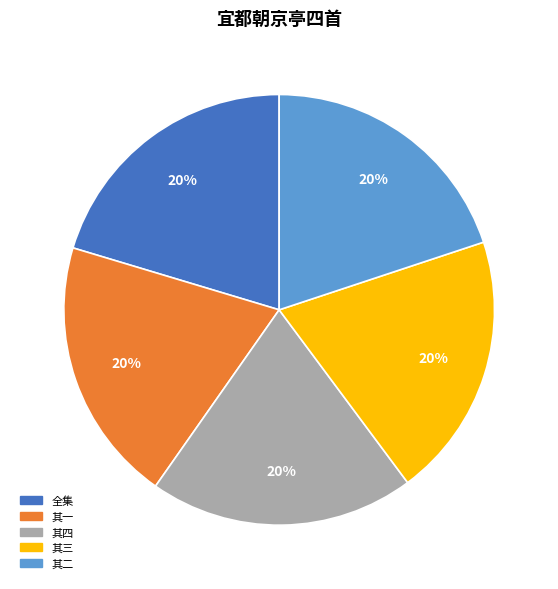

Is there any slice that represents more than half of the pie?

No